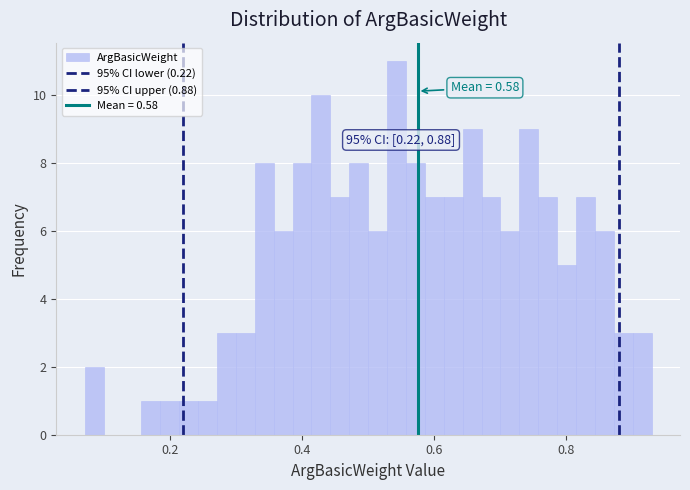

Read against the x-axis, roughly where is the centre of the tallest bar?

0.54